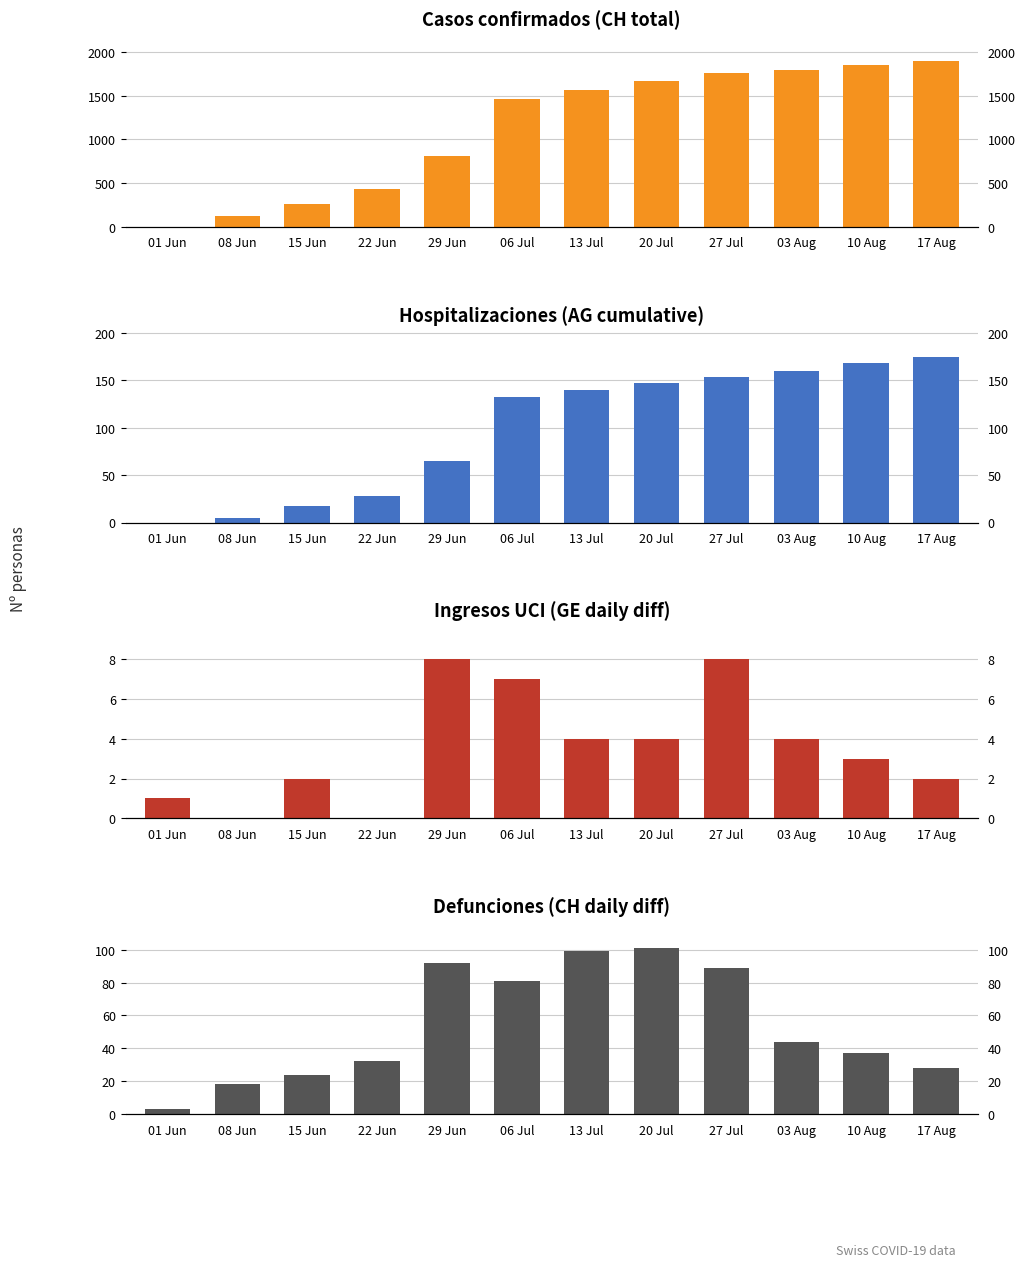

Between 20 Jul and 17 Aug, which is larger?

17 Aug